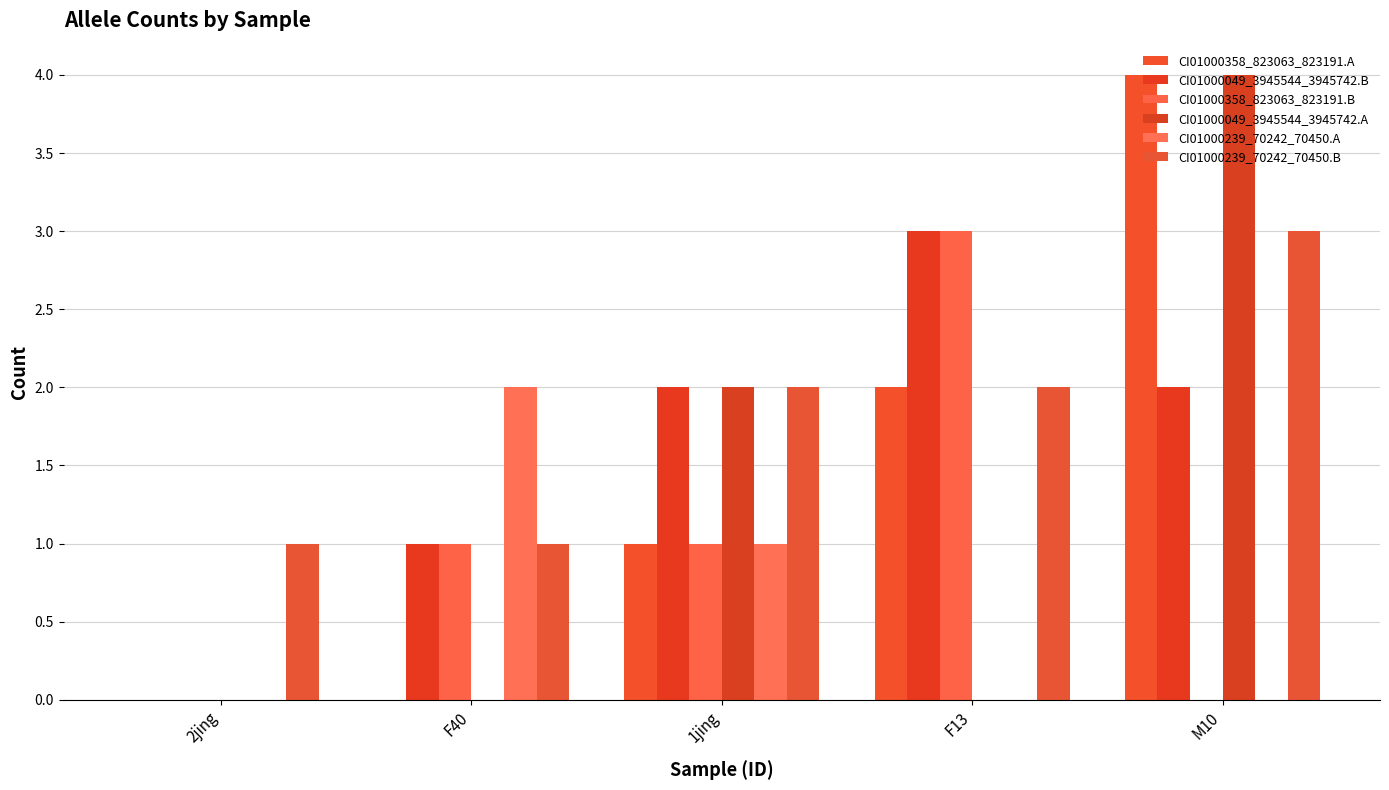

Rank the categories by CI01000358_823063_823191.B value from highest to lowest.

F13, F40, 1jing, 2jing, M10